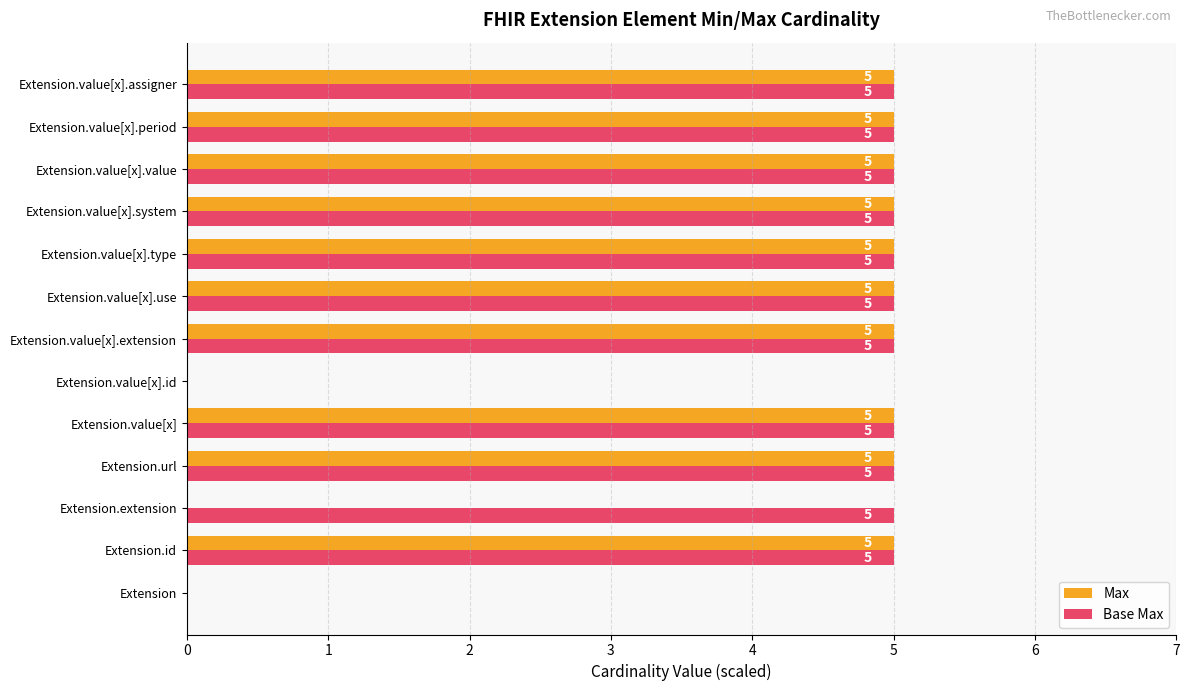

The Max series shows -2 at Extension.value[x].id. True or false?

False